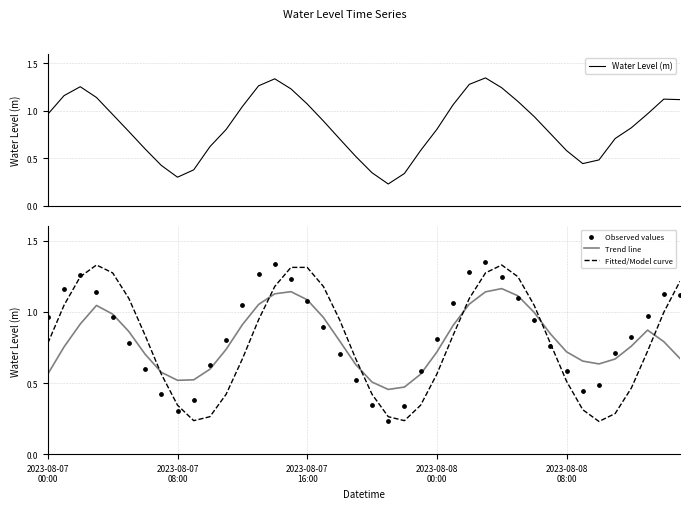

Is the value of Observed values at 29 greater than the value of Trend line at 5?

Yes